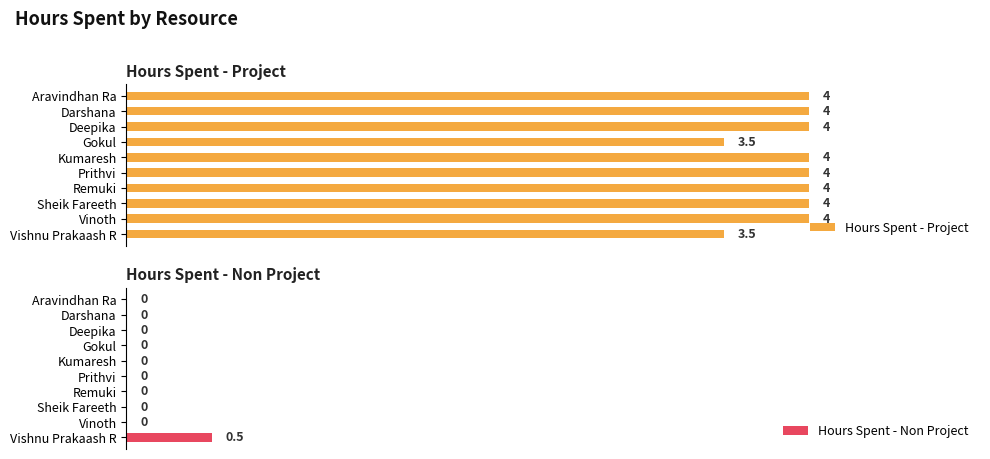

The Hours Spent - Project series shows 0.8 at Vinoth. True or false?

False